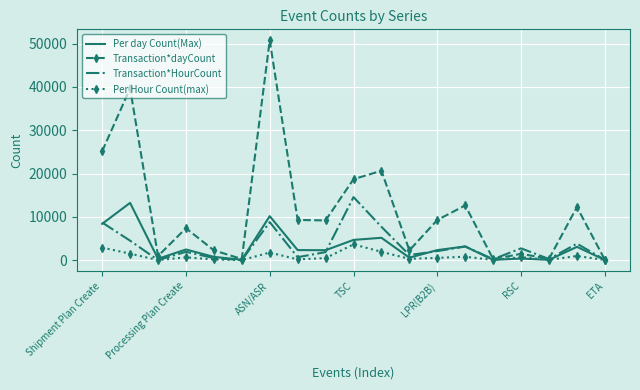

What is the minimum value for Transaction*dayCount?

72